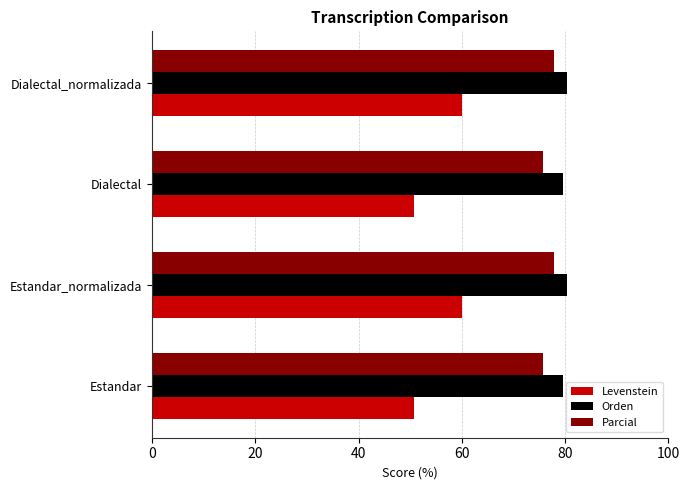

What value does the Orden series have at Estandar?

79.5